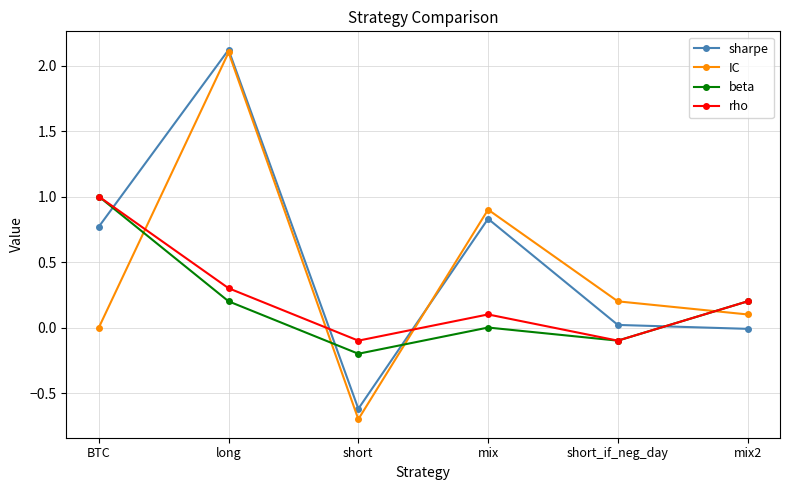

Is the value of IC at mix2 greater than the value of beta at mix2?

No